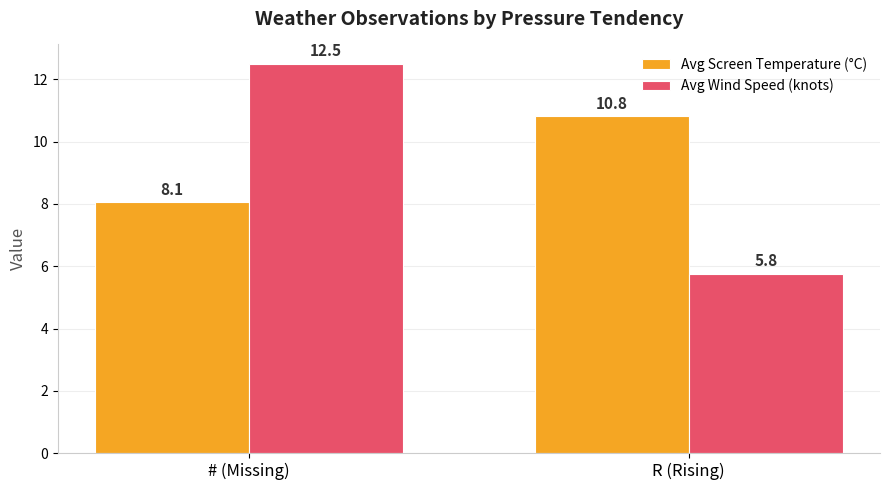

Count the number of data series in this chart.

2